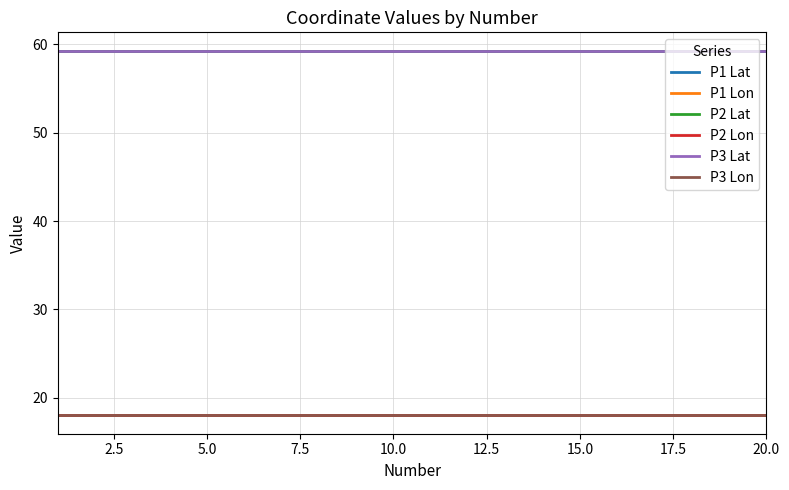

What is the maximum value shown in the chart?

59.3